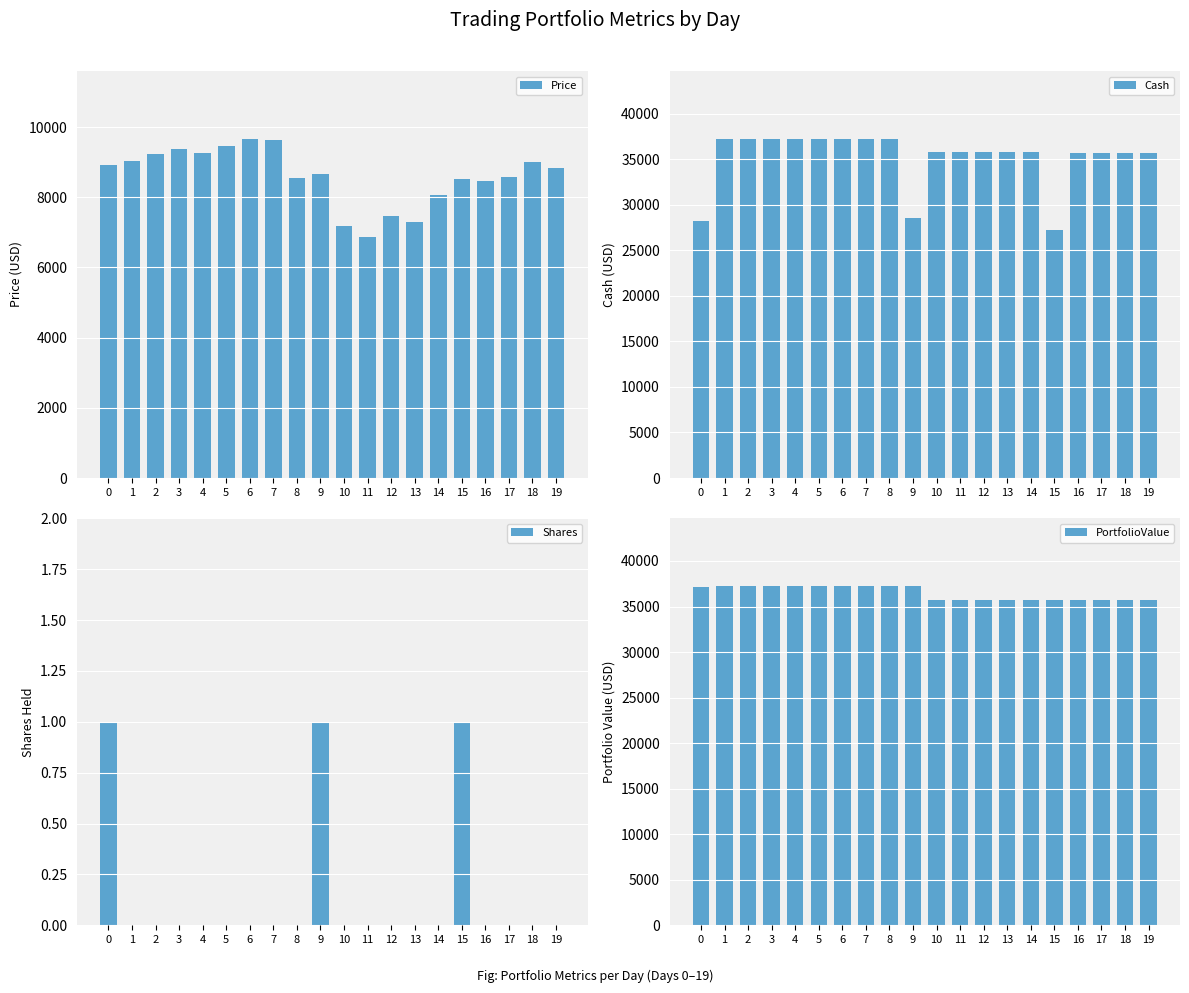

What is the value of the PortfolioValue bar at the 18th from the left?

35694.3